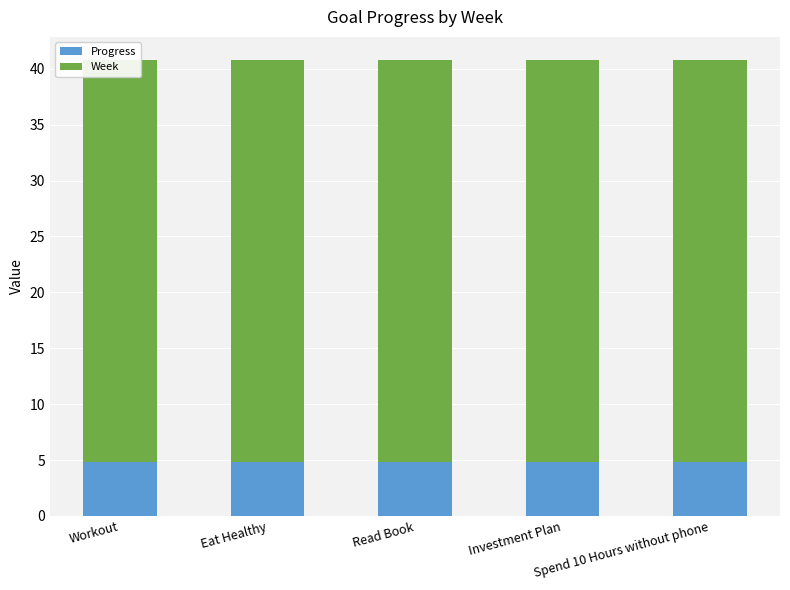

What position from the left is Read Book?

3